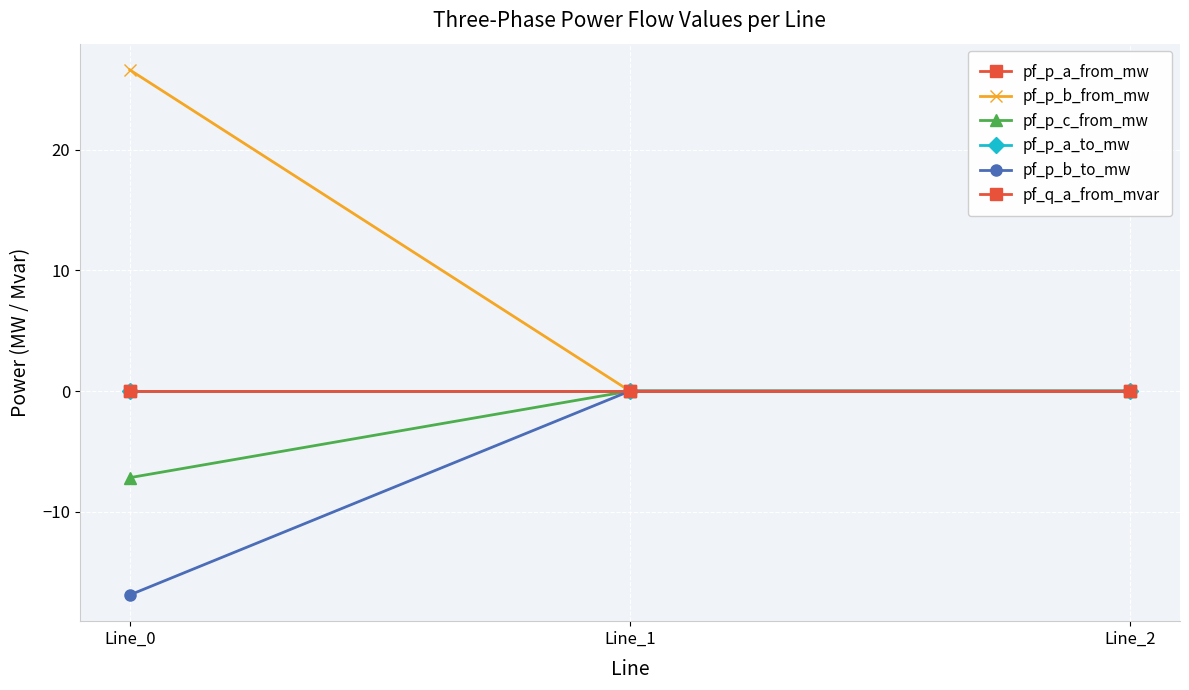

How many lines are shown in the chart?

6